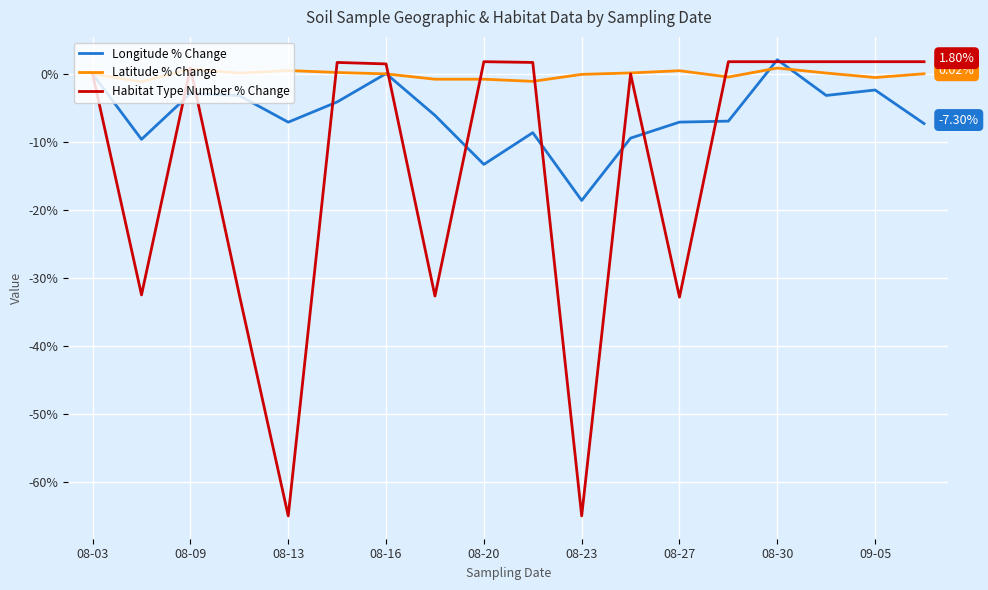

Which series has the largest total across all categories?

Latitude % Change